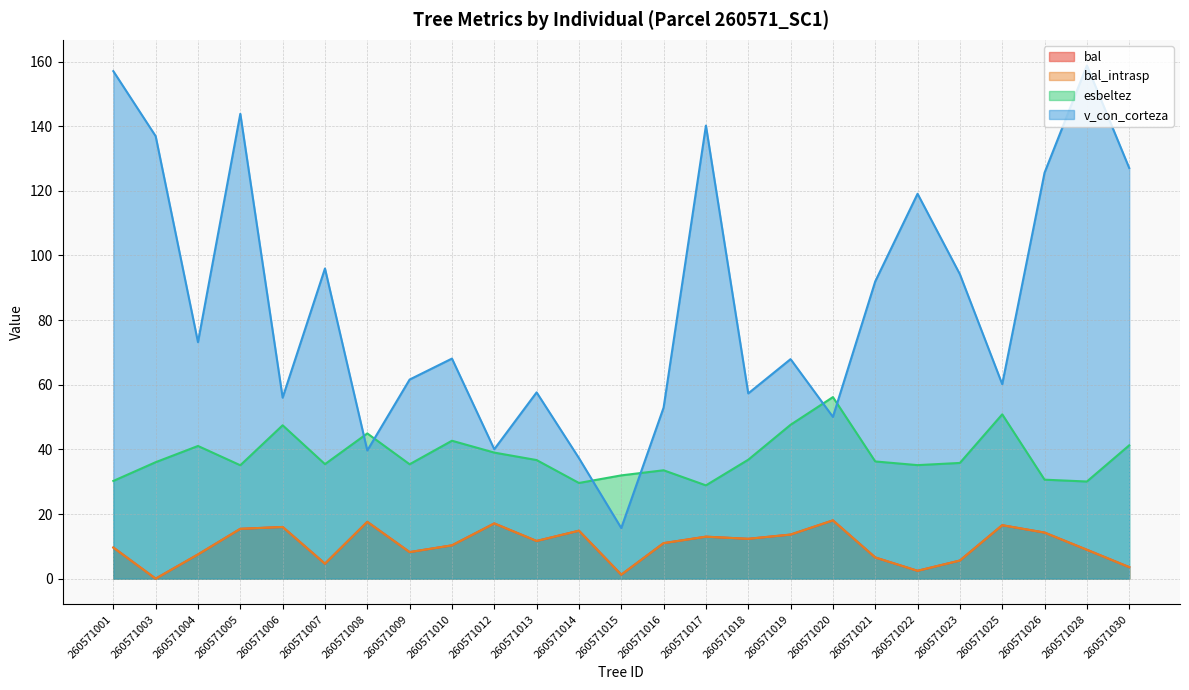

Which series has the widest spread of values?

v_con_corteza